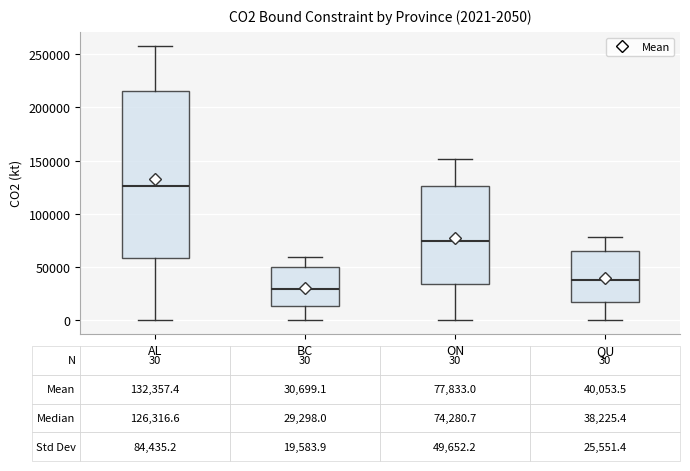

Which box is the tallest, from its lower edge to its upper edge?

AL